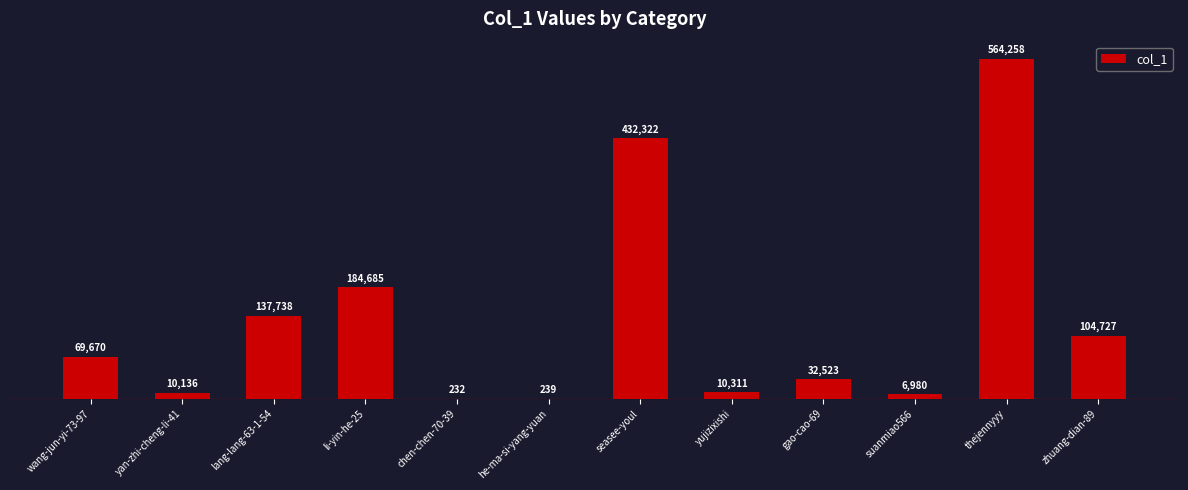

Reading left to right, what are all the values shown in this chart?

69670	10136	137738	184685	232	239	432322	10311	32523	6980	564258	104727